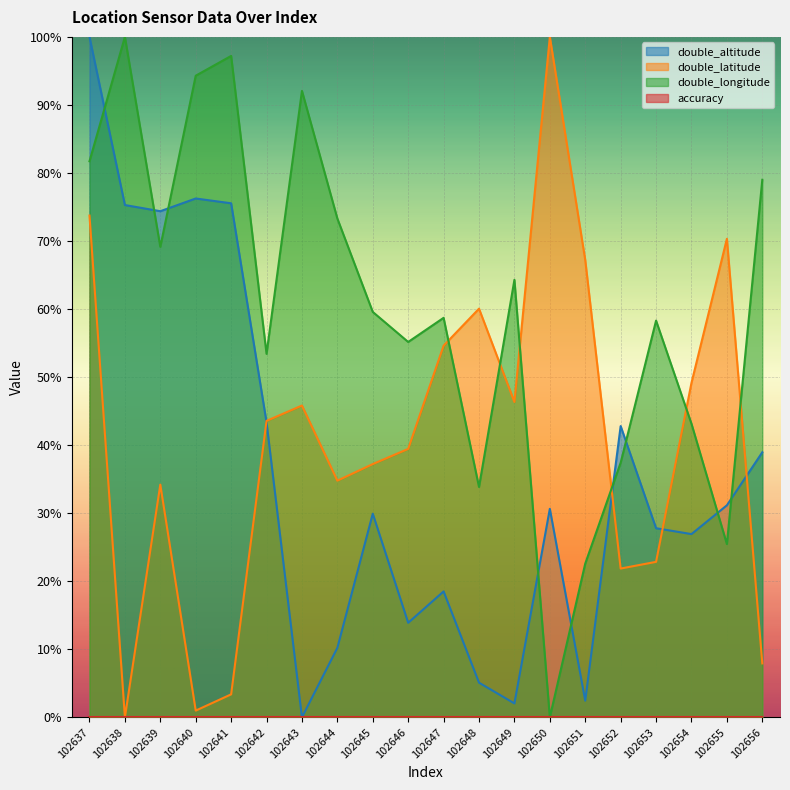

Rank the categories by double_latitude value from lowest to highest.

102638, 102640, 102641, 102656, 102652, 102653, 102639, 102644, 102645, 102646, 102642, 102643, 102649, 102654, 102647, 102648, 102651, 102655, 102637, 102650